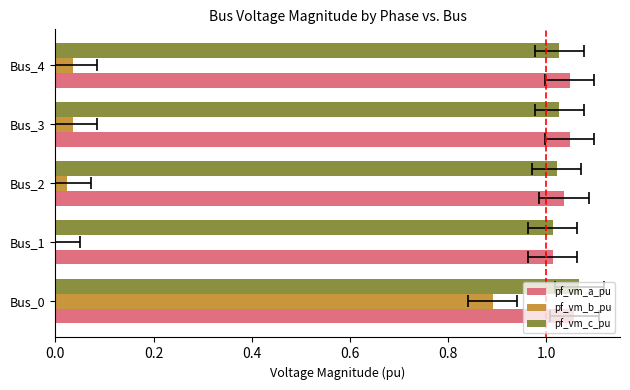

What is the greatest value displayed?

1.1